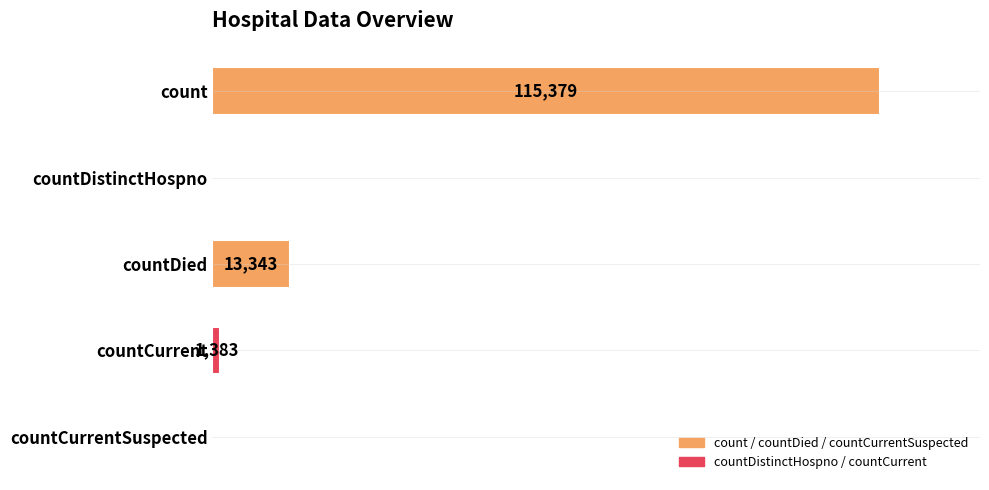

Which label corresponds to the largest value in the chart?

count